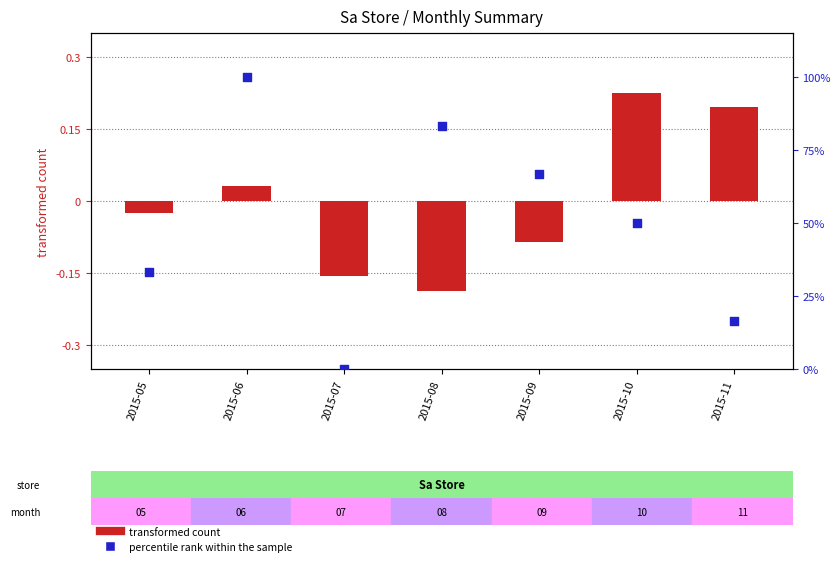

What is the total value across all series at 2015-09?

66.6